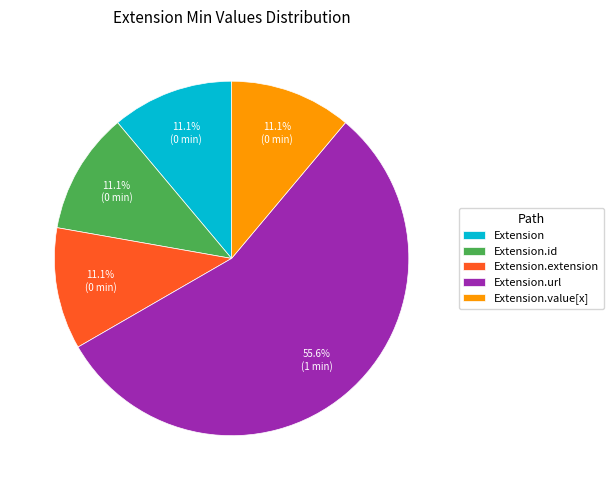

How much of the chart is everything except Extension?

88.9%